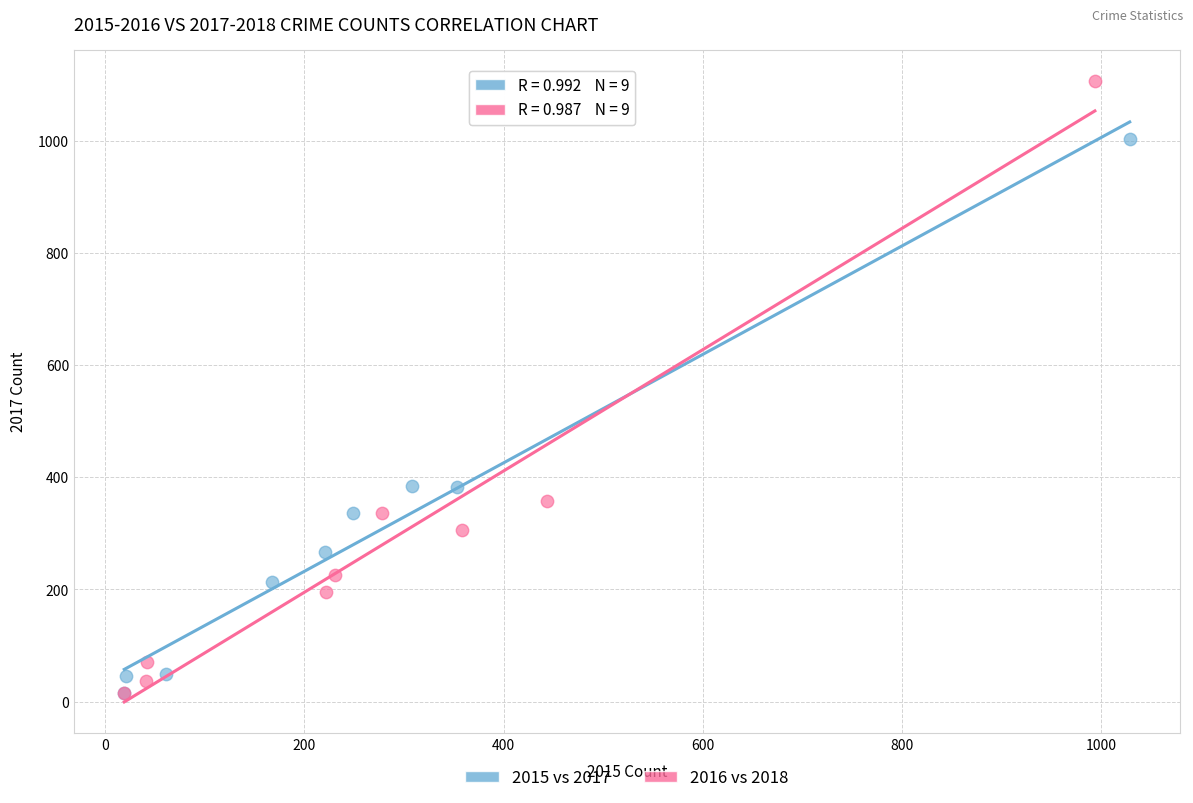

Which series reaches the maximum Y coordinate?

2016 vs 2018